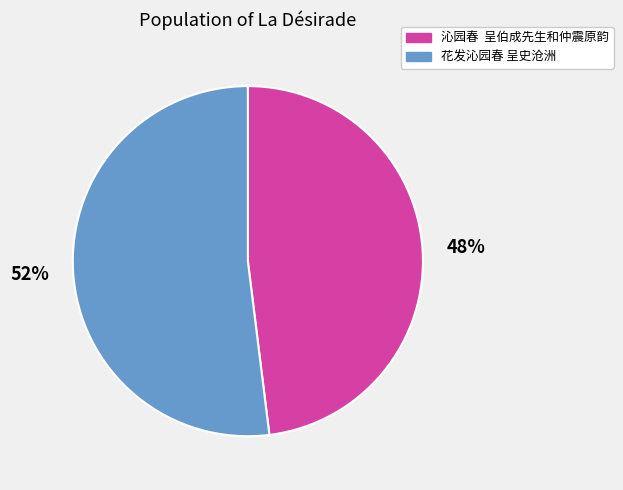

What percentage is the 花发沁园春 呈史沧洲 slice, to the nearest percent?

52%